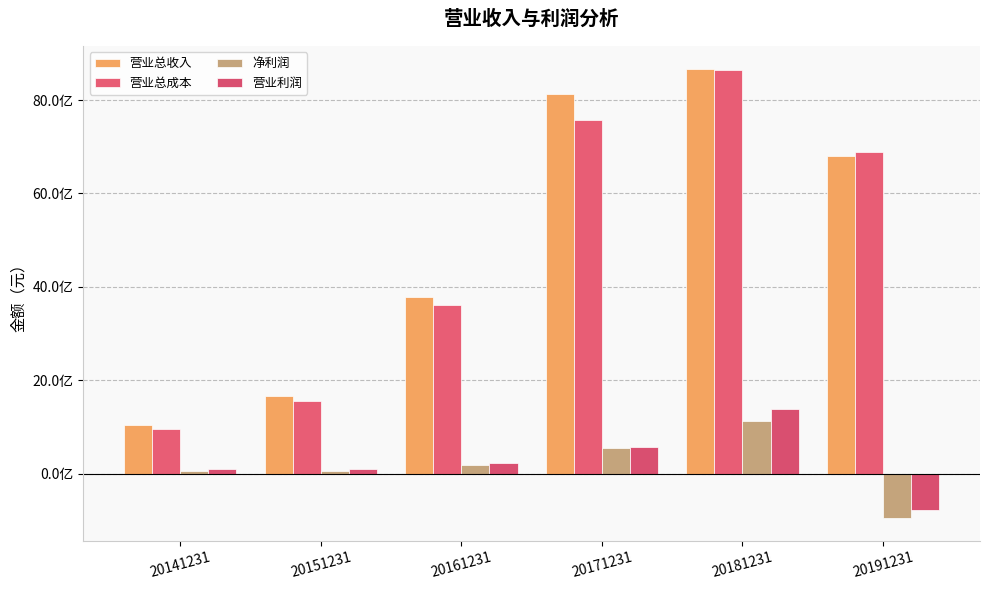

Is it true that 净利润 equals -957130872.0 at 20191231?

True